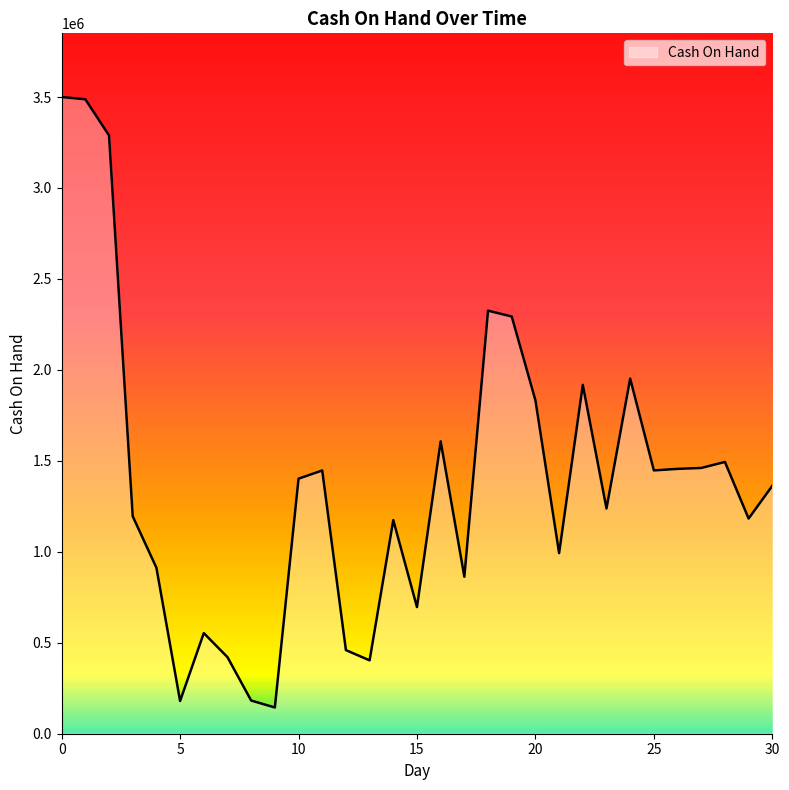

What is the smallest value displayed?

144203